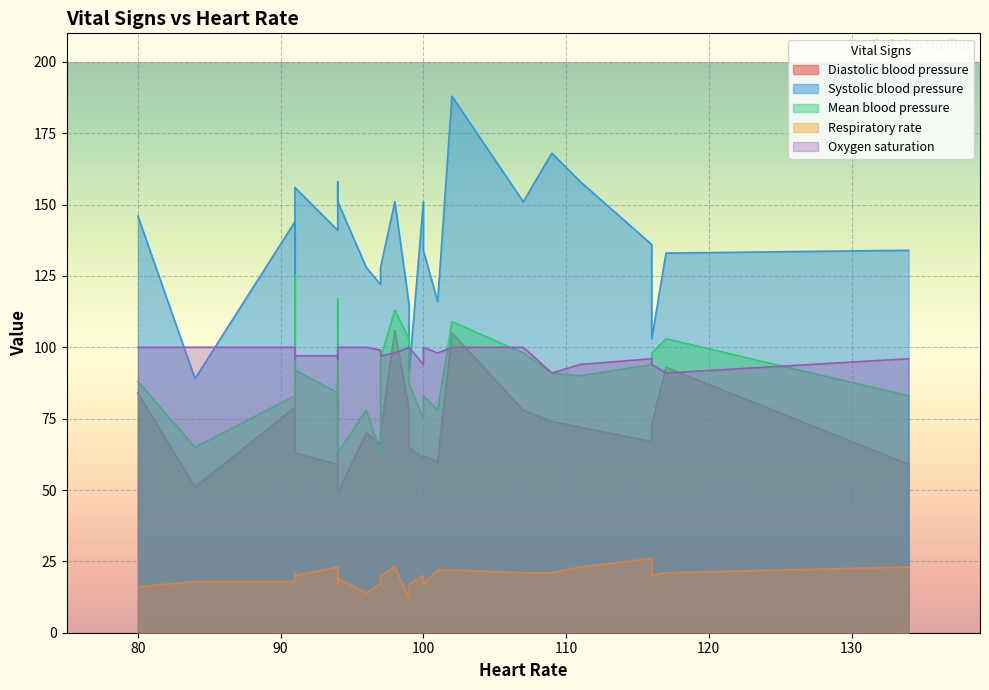

What is the difference between the Oxygen saturation values at 1 and 11?

2